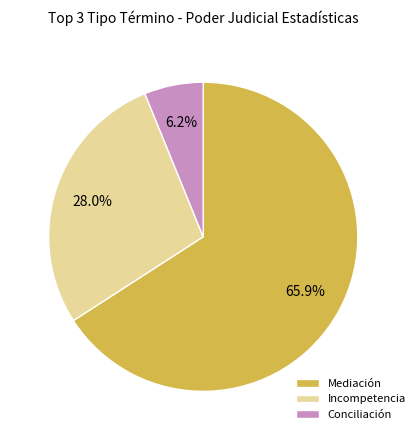

To the nearest percent, what is the difference between the largest and smallest slice percentages?

60%